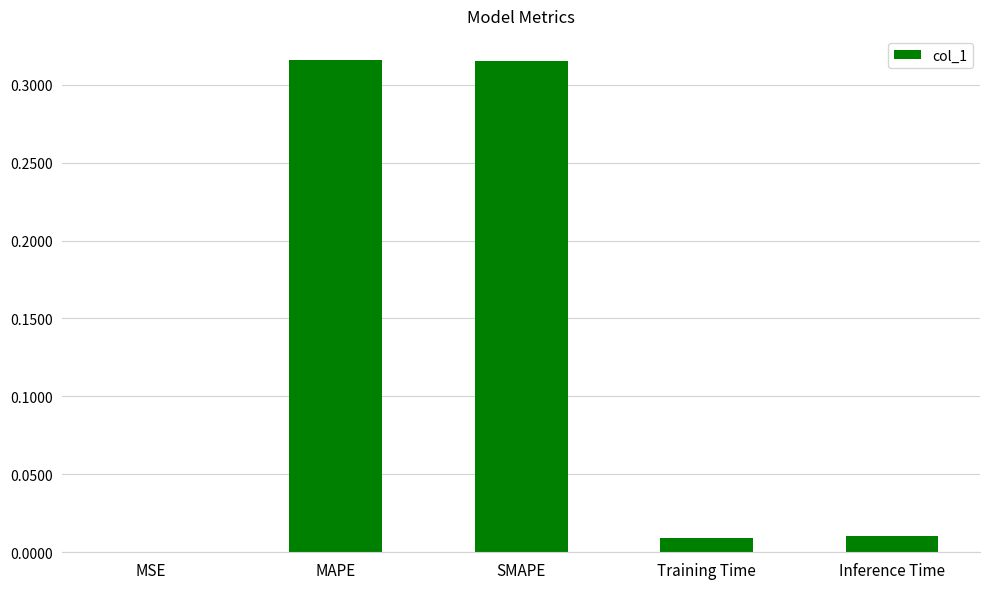

Is it true that the value at MAPE is 0.2?

False